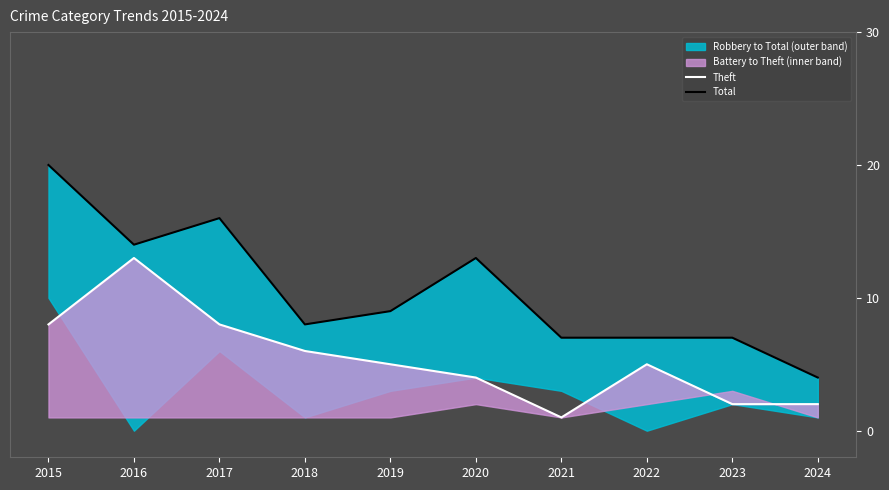

What is the lowest value of the Total series?

4